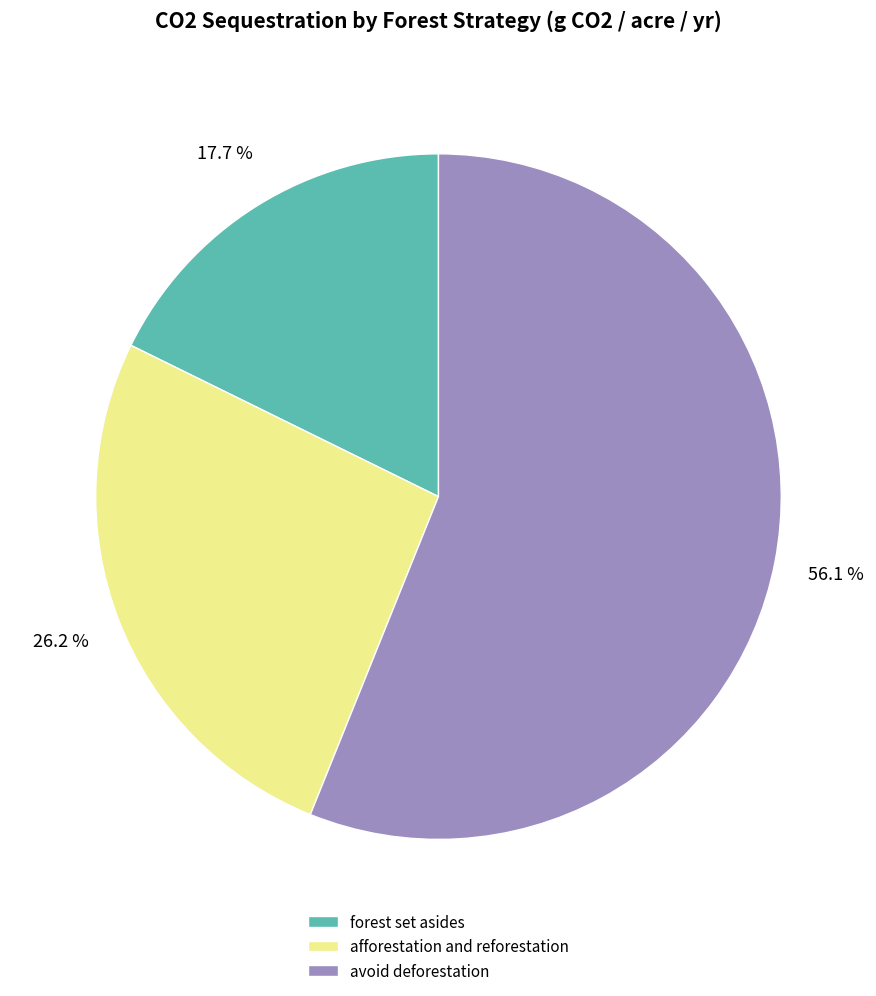

How much of the chart is everything except avoid deforestation?

43.9%